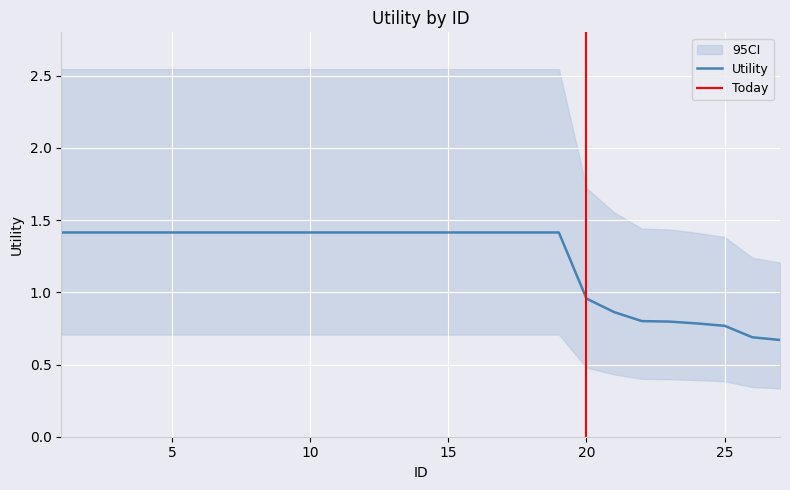

What is the value of the 19th point from the left?

1.4